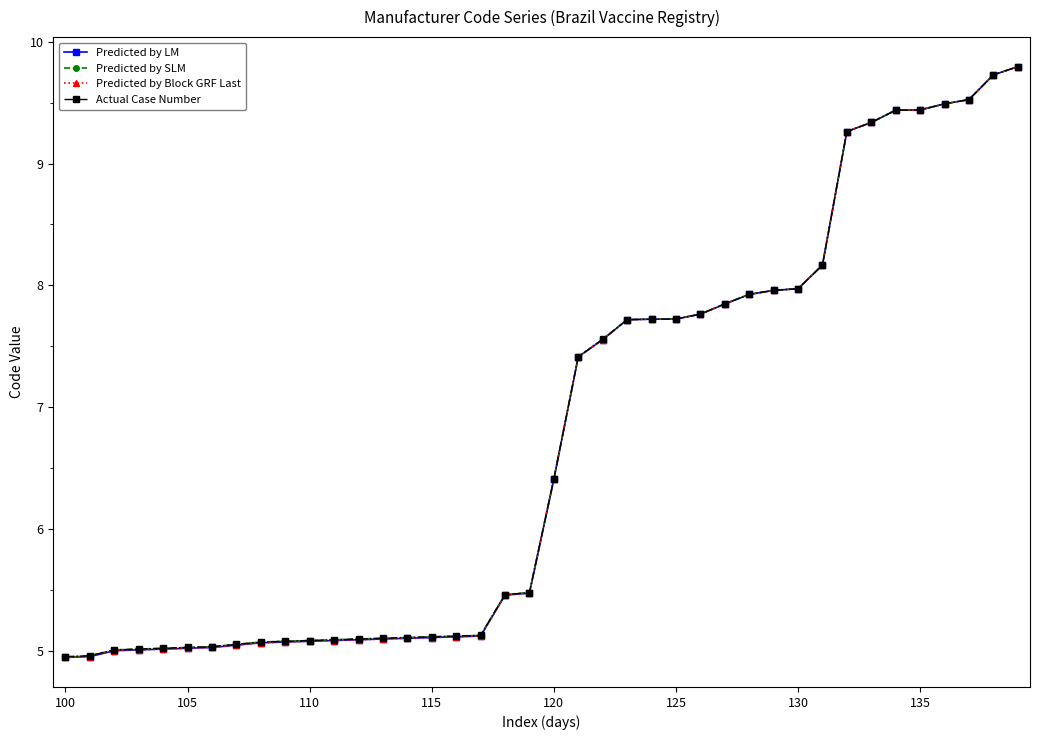

Does the chart have visible grid lines?

No